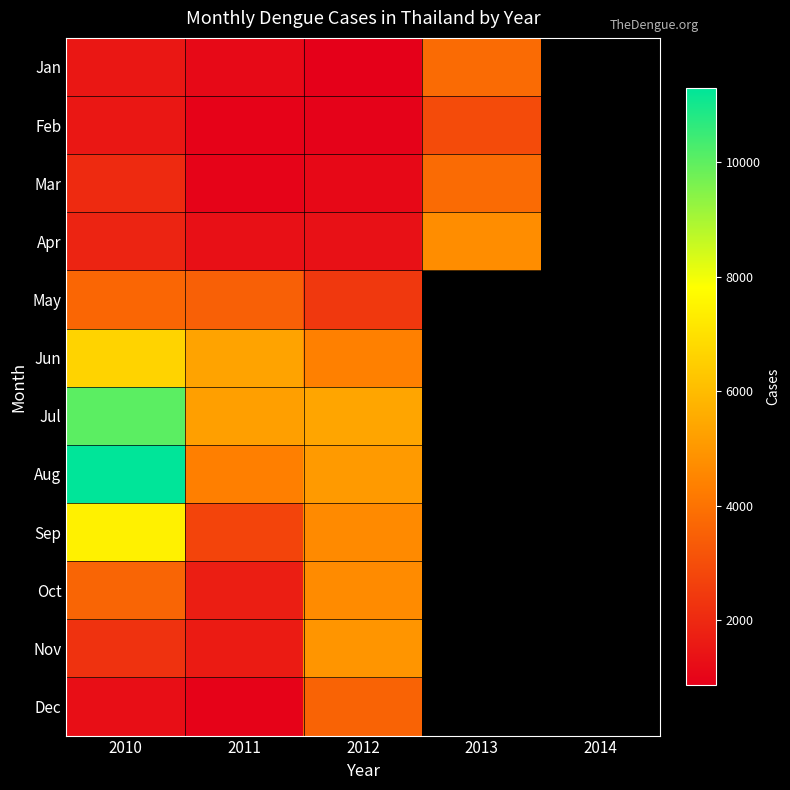

The value of Jun at 2011 is 1103.2. True or false?

False